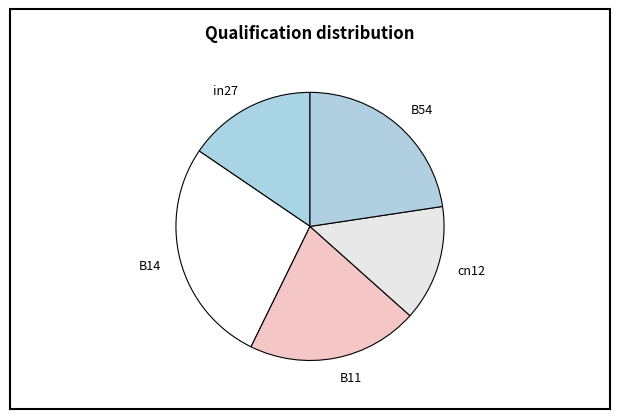

The B14 slice represents 34% of the pie. True or false?

False